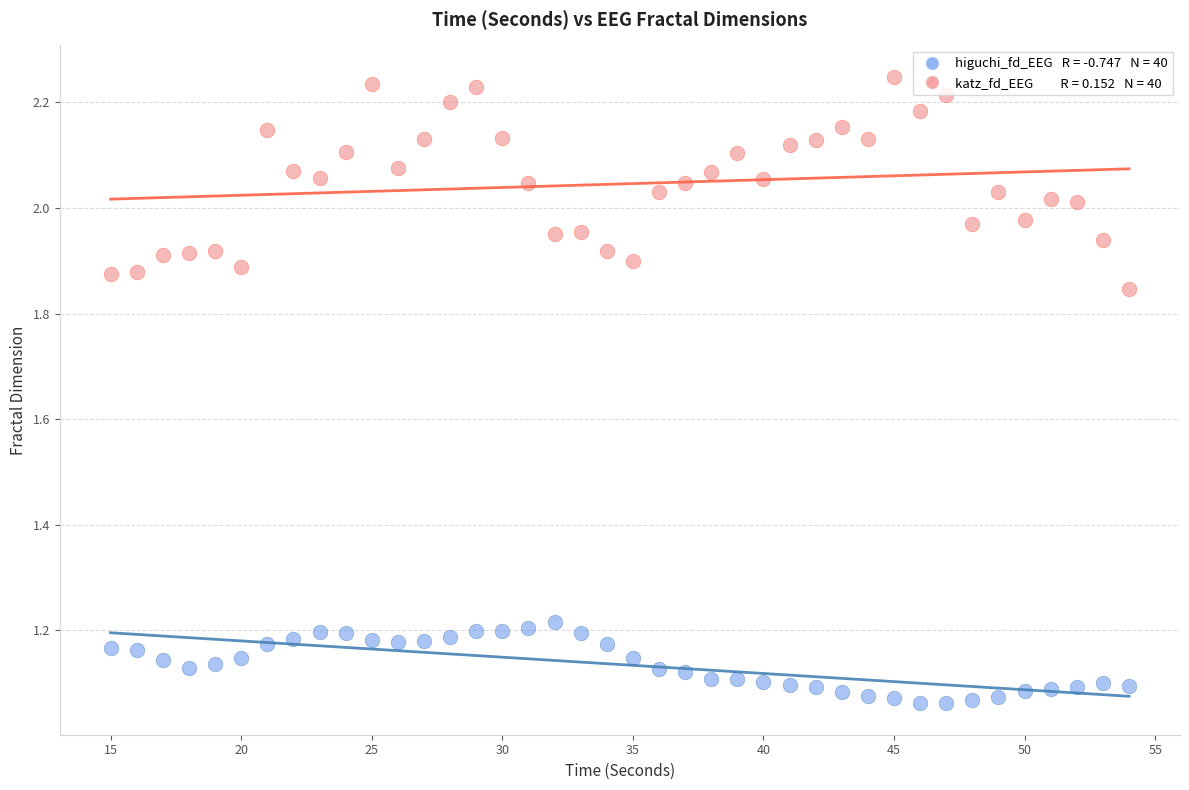

Across all data points, what is the range of X values (max minus min)?

39.0